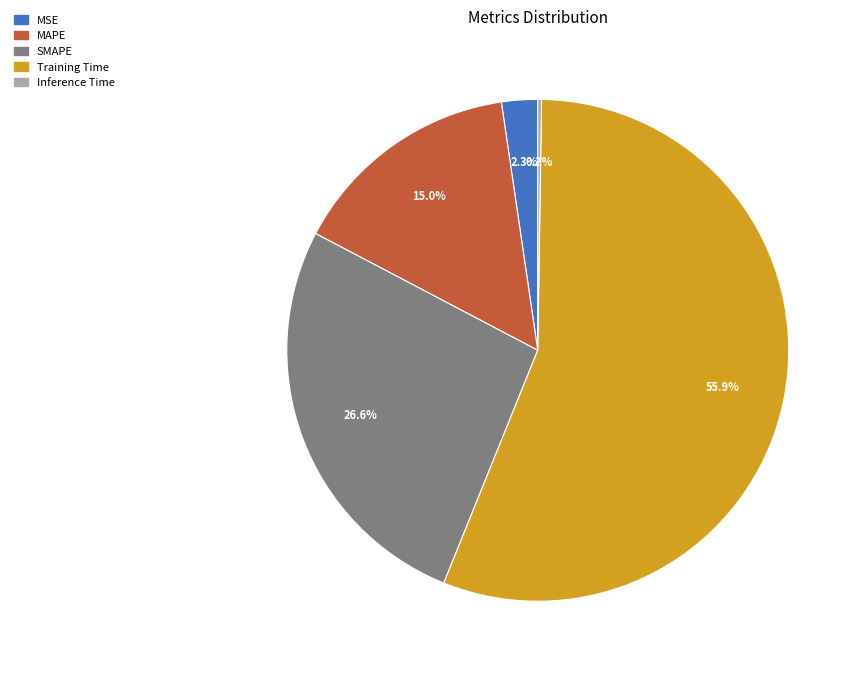

Which category accounts for the majority?

Training Time